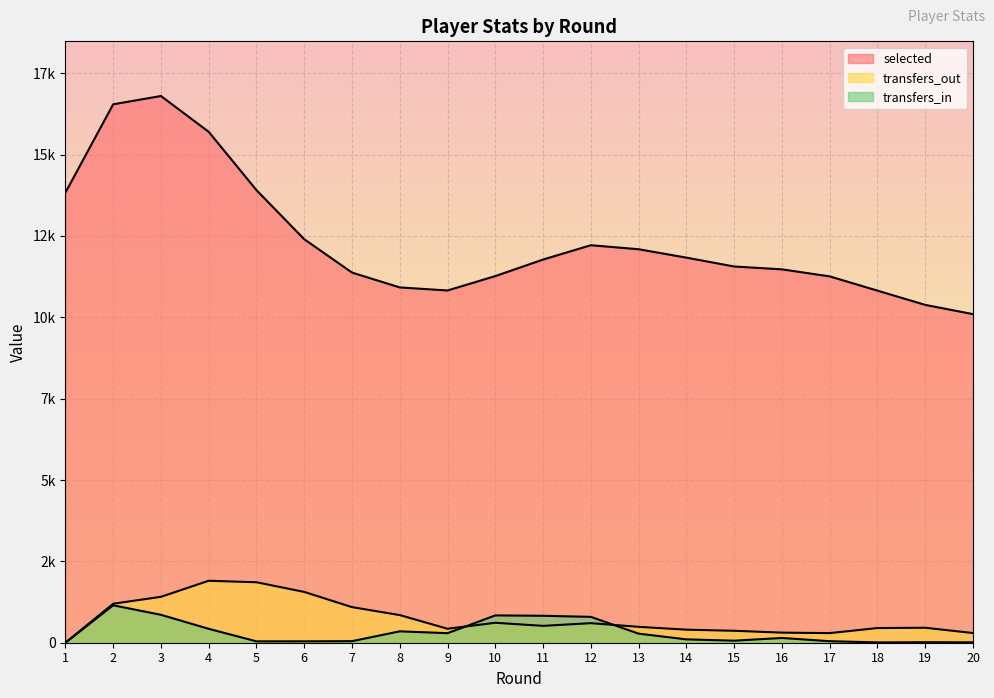

Which series has the widest spread of values?

selected